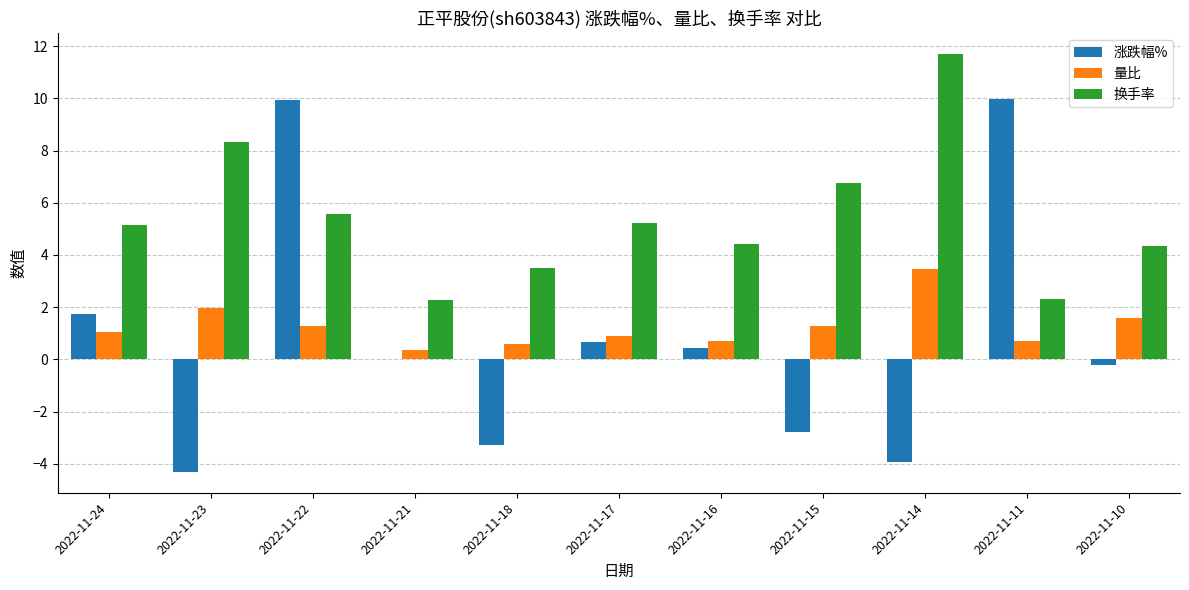

Read the 换手率 value at 2022-11-23.

8.3